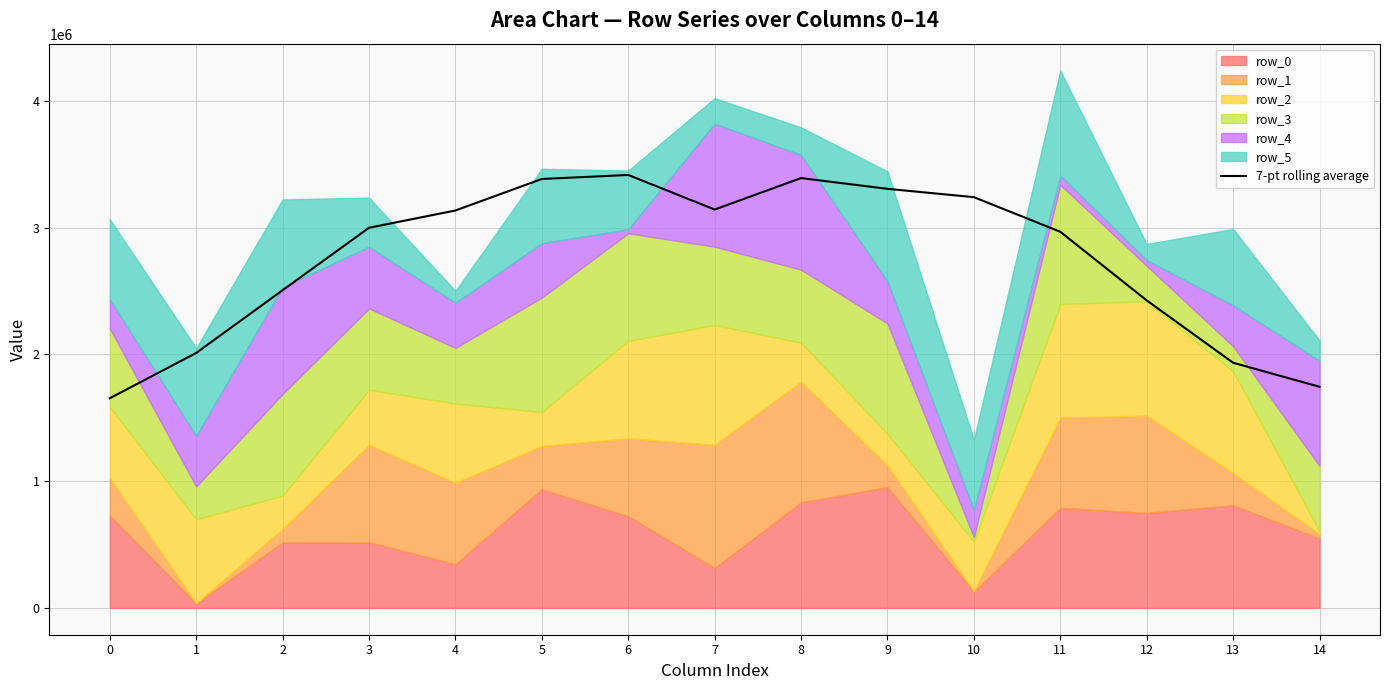

Reading left to right, extract all data points from this chart.

0=1653708.9	1=2011069.3	2=2505970.3	3=2998830.7	4=3135188.7	5=3383821.0	6=3415503.3	7=3142645.6	8=3390918.1	9=3306105.9	10=3240348.1	11=2967438.9	12=2425858.9	13=1933859.3	14=1744358.6